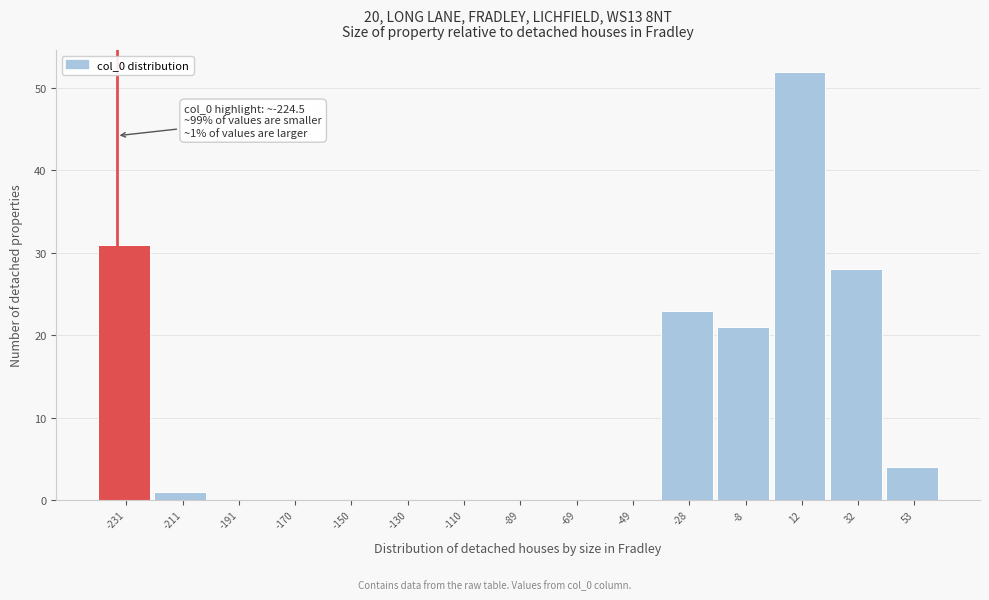

Reading left to right, transcribe all the data shown in this chart.

-231=31	-211=1	-191=0	-170=0	-150=0	-130=0	-110=0	-89=0	-69=0	-49=0	-28=23	-8=21	12=52	32=28	53=4